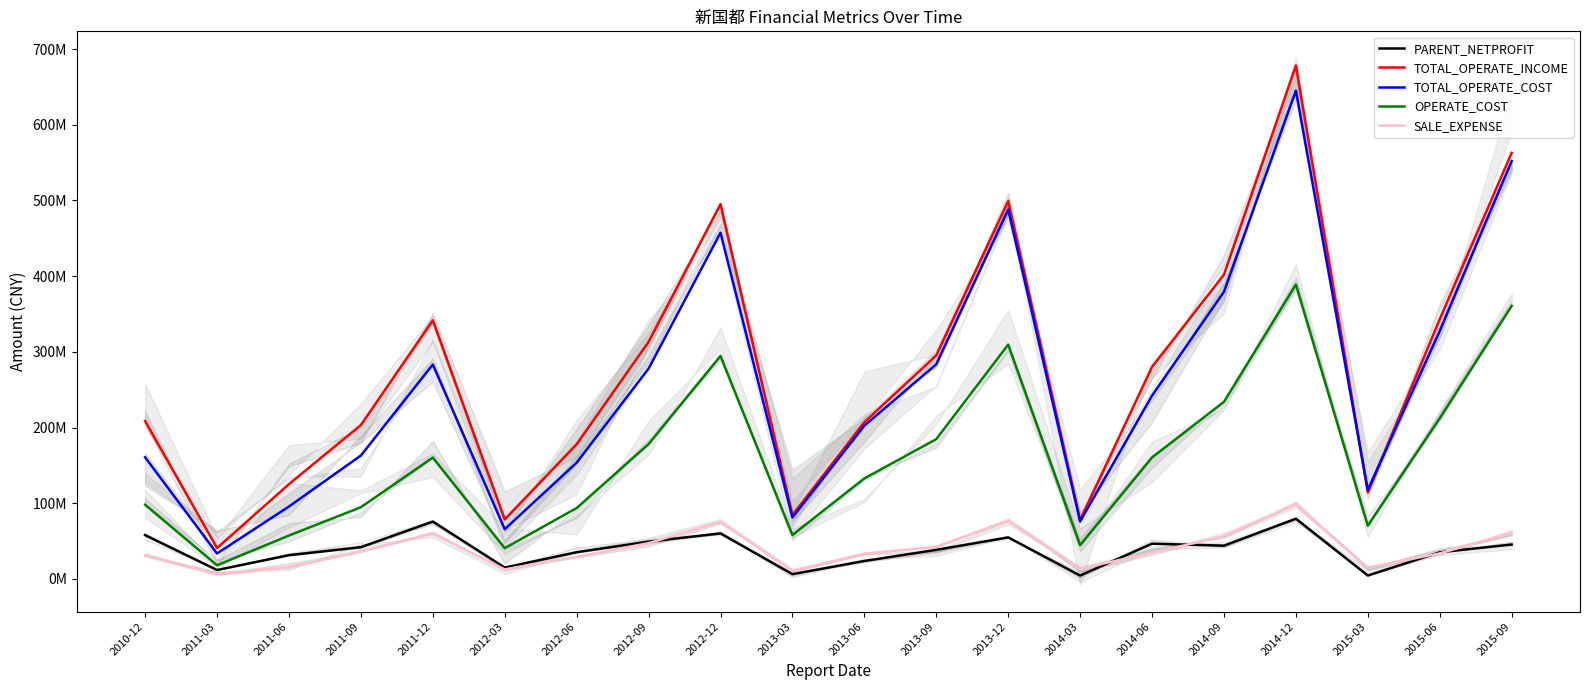

At which category is the sum across all series the highest?

2014-12